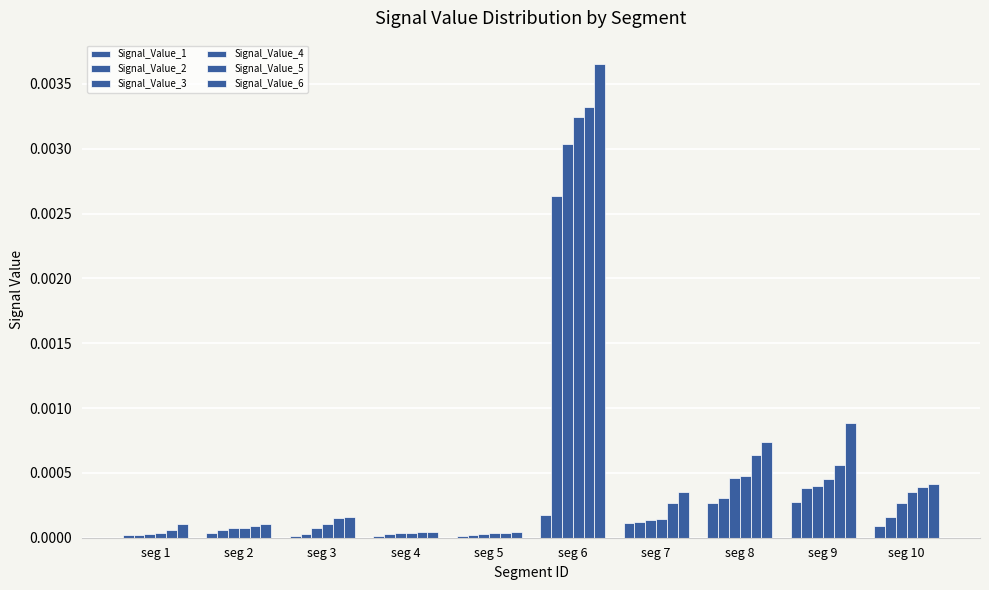

At how many categories does at least one series exceed 0?

10